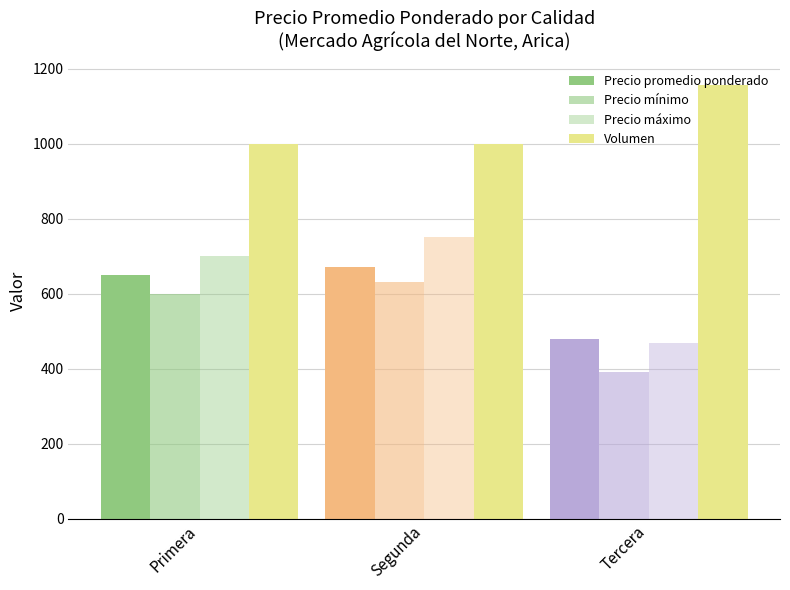

How many data points does each series have?

3